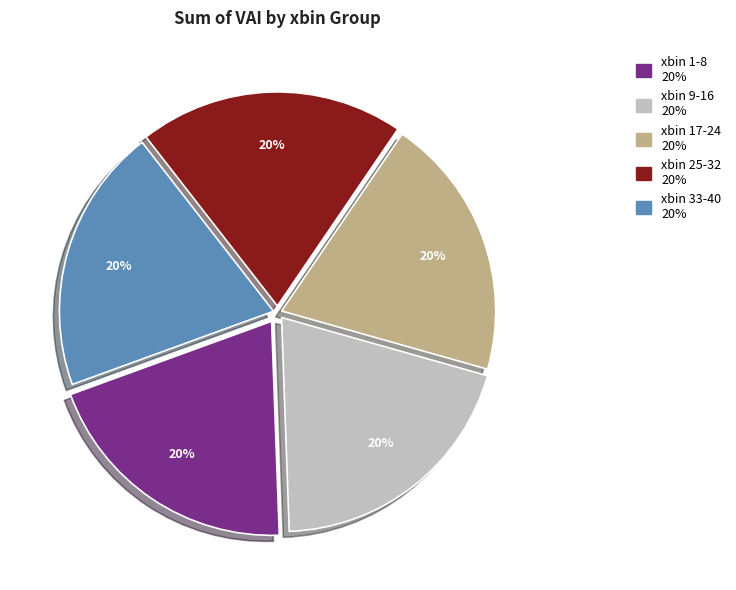

Does any single category account for the majority?

No